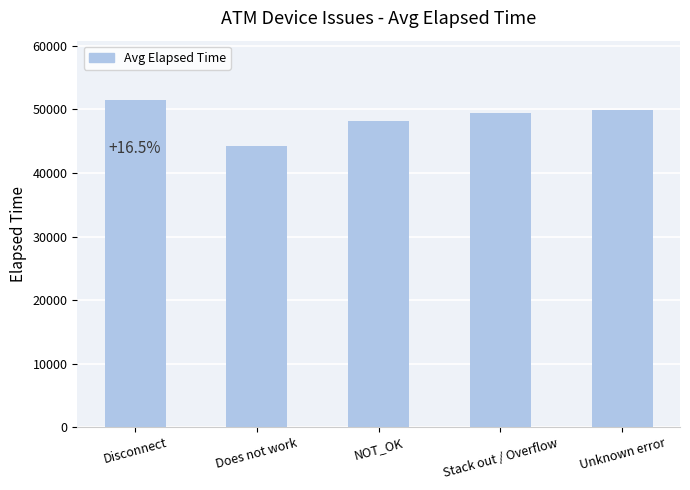

The chart shows a value of 9255 at Does not work. True or false?

False